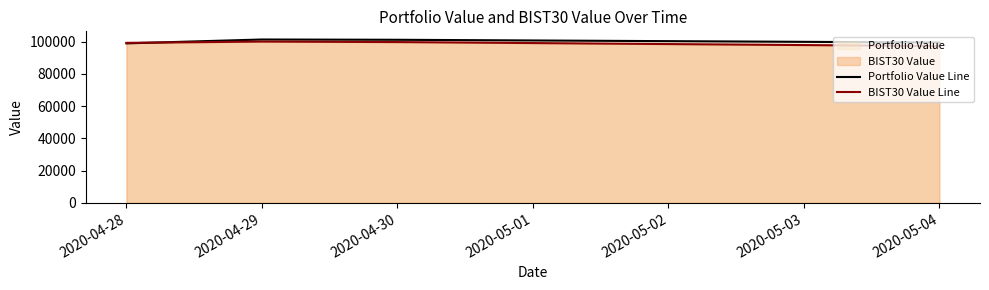

In Portfolio Value Line, how many points are higher than both neighbors (excluding endpoints)?

1